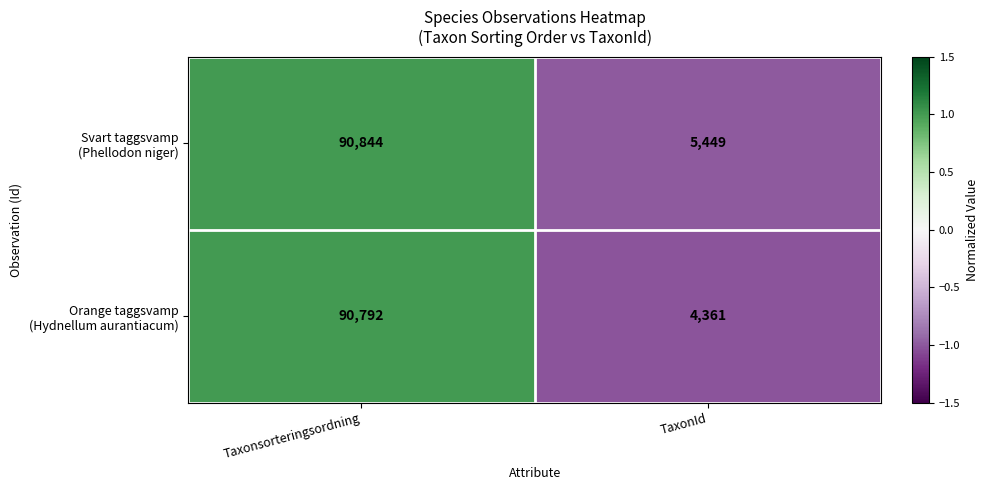

What is the difference between the highest and lowest values at Taxonsorteringsordning?

52